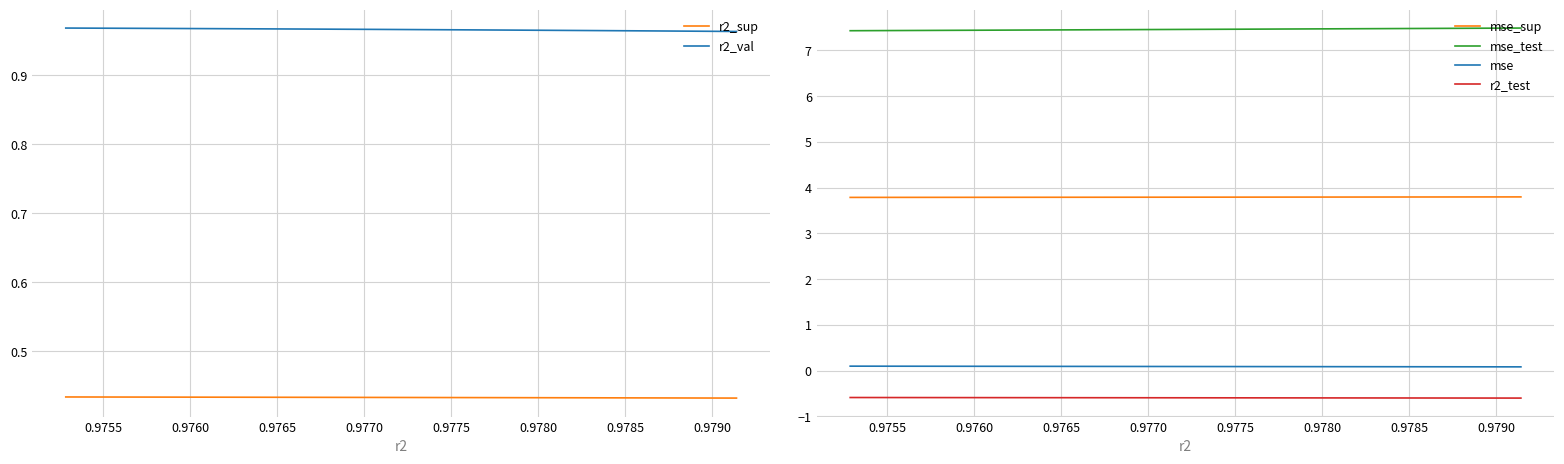

True or false: mse and mse_sup intersect in this chart.

False